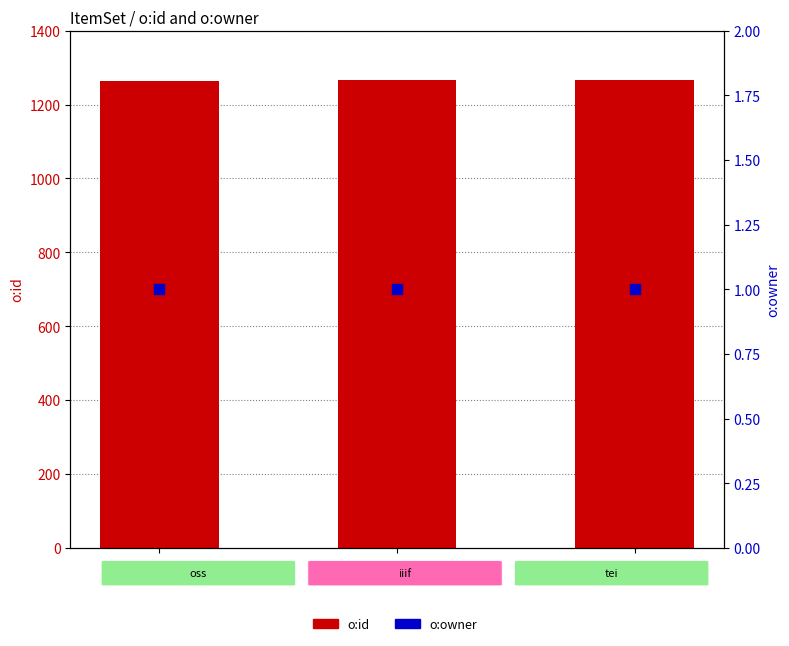

What are all the series names shown in the legend?

o:id, o:owner